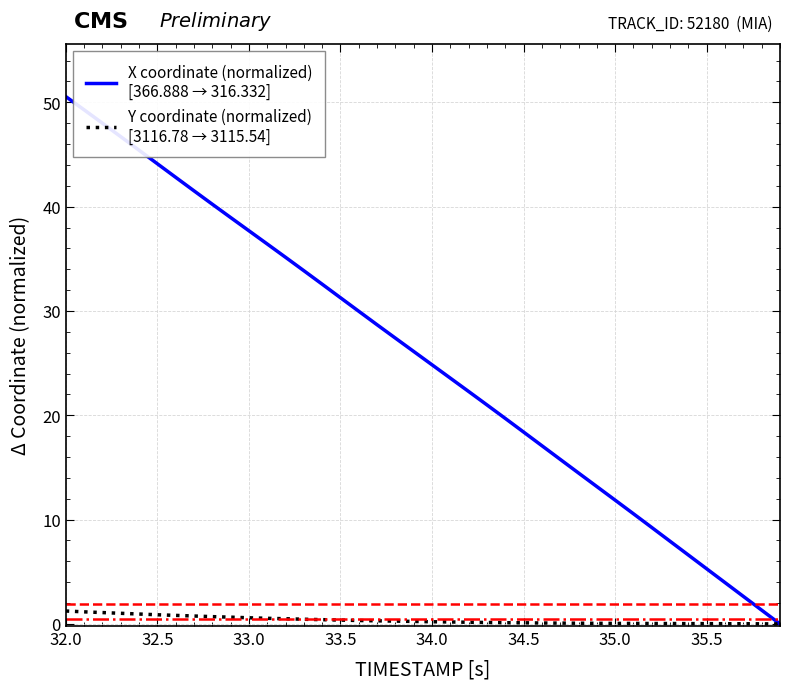

What is the maximum value shown in the chart?

50.6